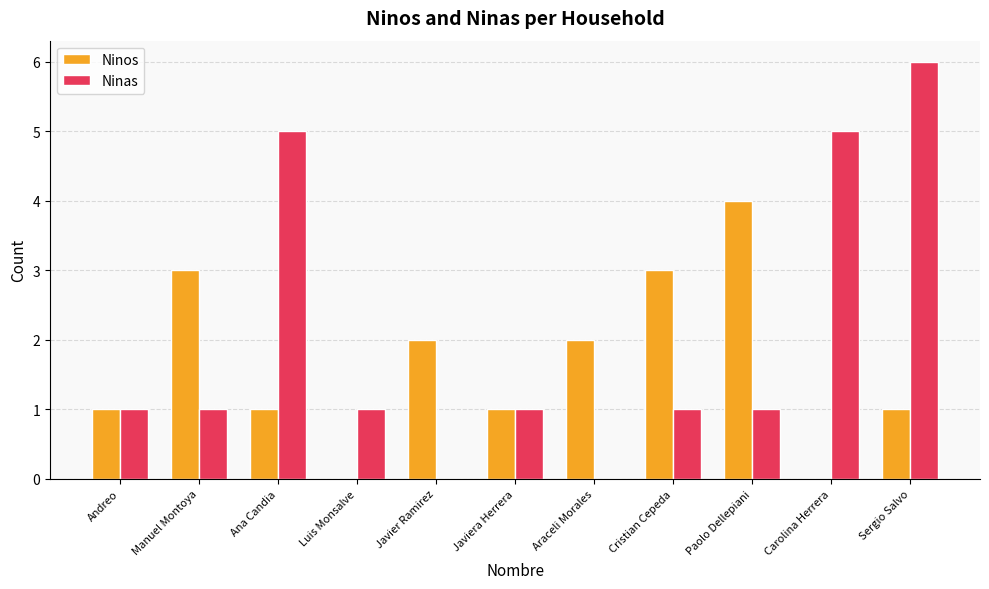

What is the total value across all series at Carolina Herrera?

5